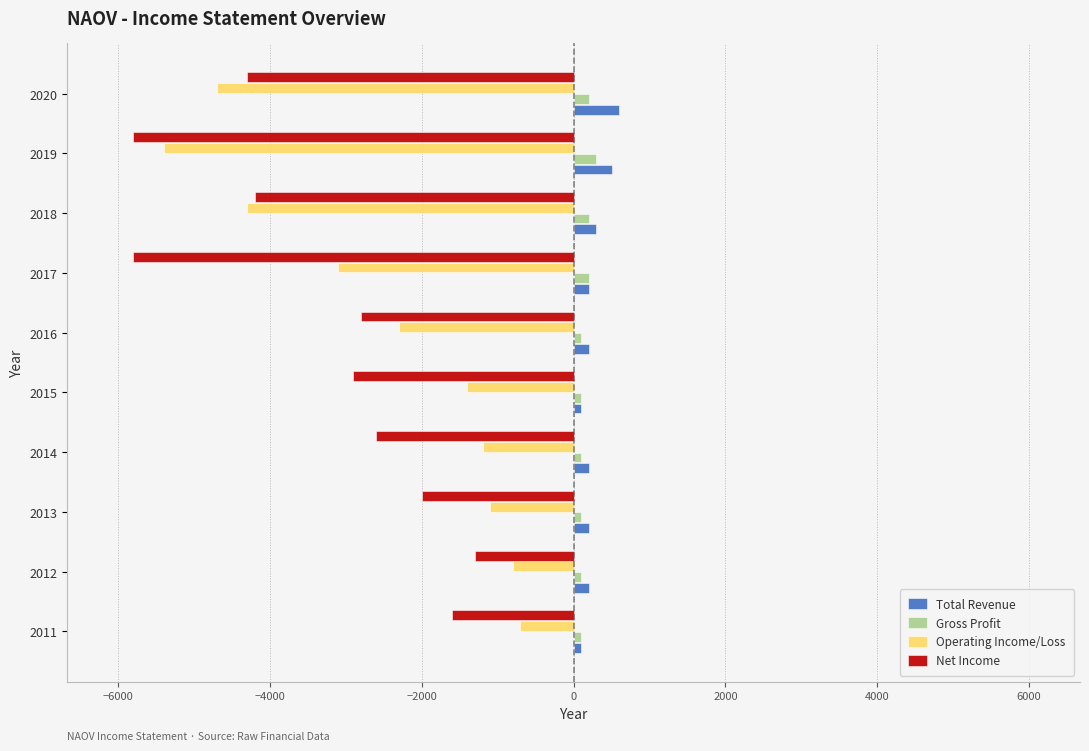

The Net Income series shows -1600 at 2011. True or false?

True